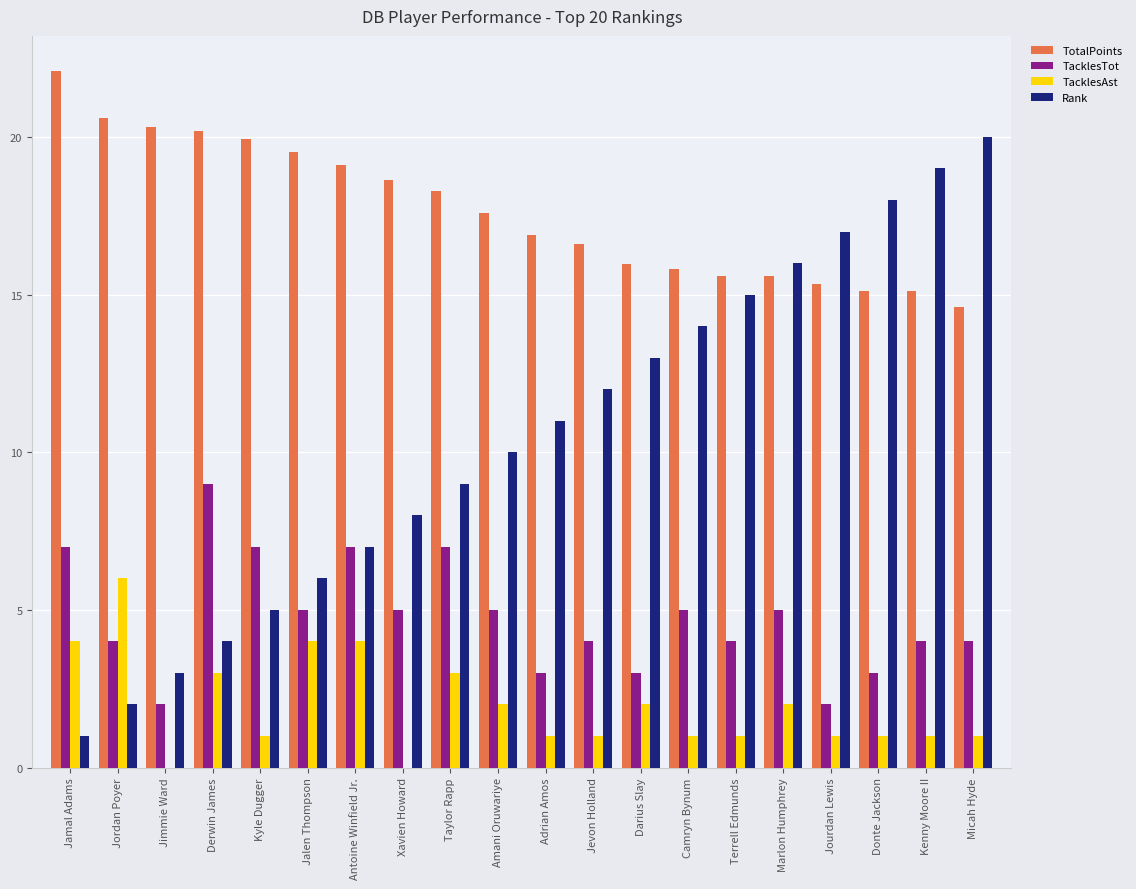

What is the sum of the TacklesTot values at Taylor Rapp and Jalen Thompson?

12.0